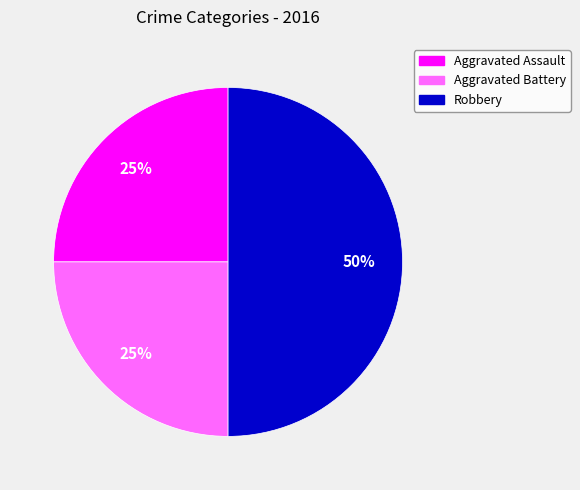

To the nearest percent, what is the average slice percentage?

33%